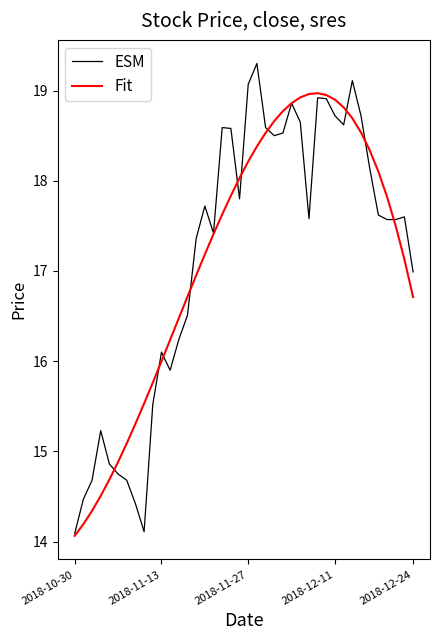

Rank the series by their maximum value, from highest to lowest.

ESM, Fit